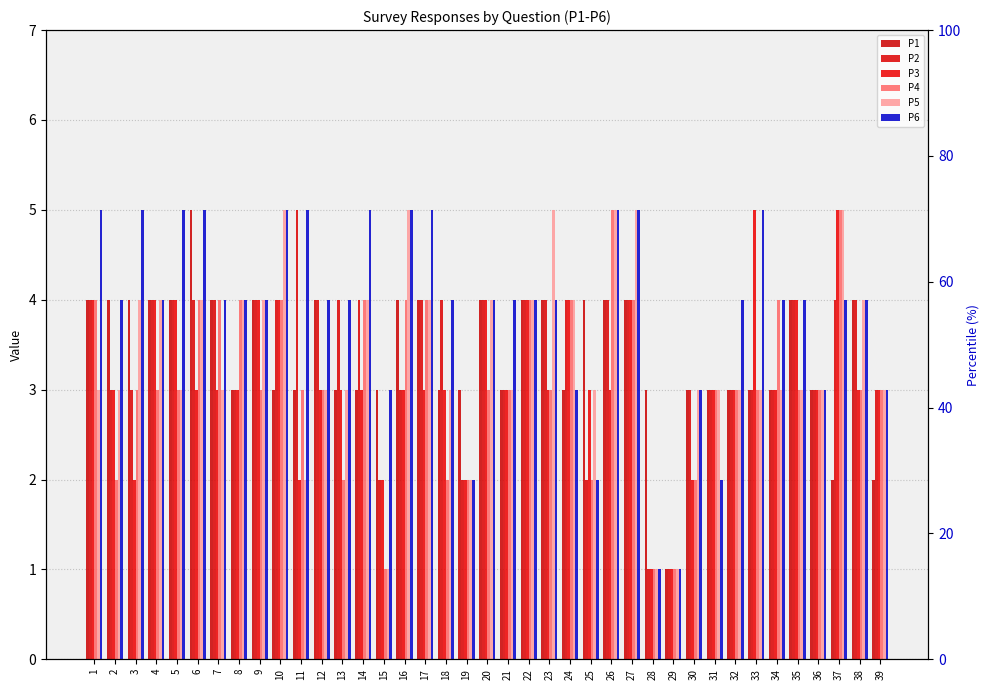

Rank the categories by P2 value from highest to lowest.

11, 1, 4, 5, 6, 7, 9, 10, 12, 13, 14, 17, 18, 20, 22, 23, 24, 26, 27, 35, 37, 38, 2, 3, 8, 16, 21, 30, 31, 32, 33, 34, 36, 39, 15, 19, 25, 28, 29